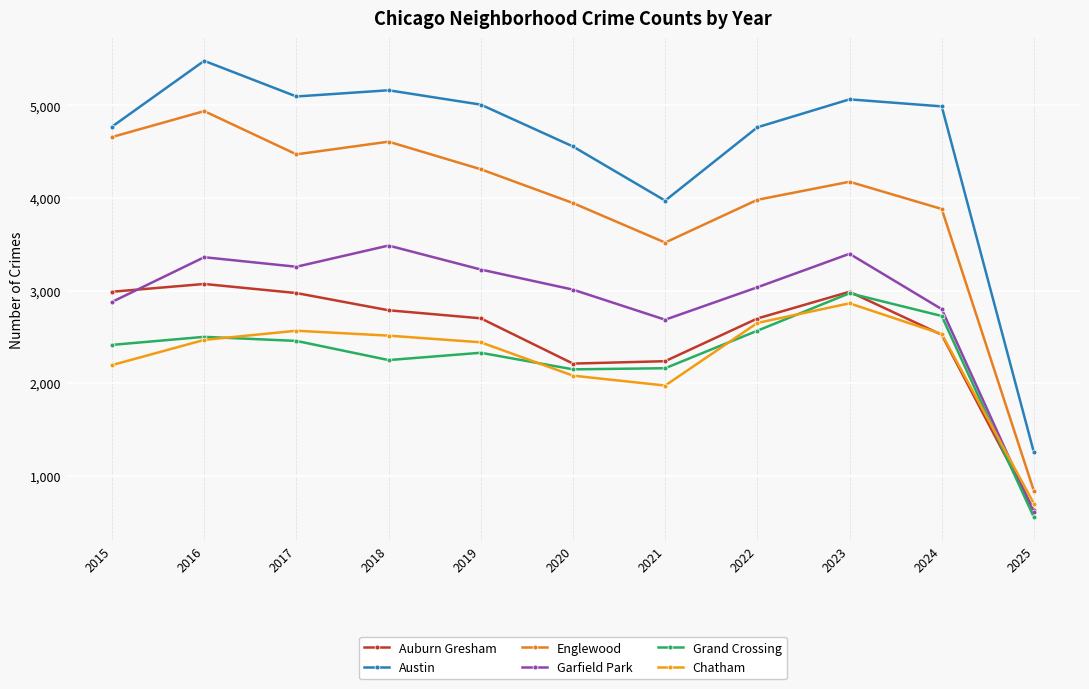

What is the difference between the highest and lowest values at 2020?

2475